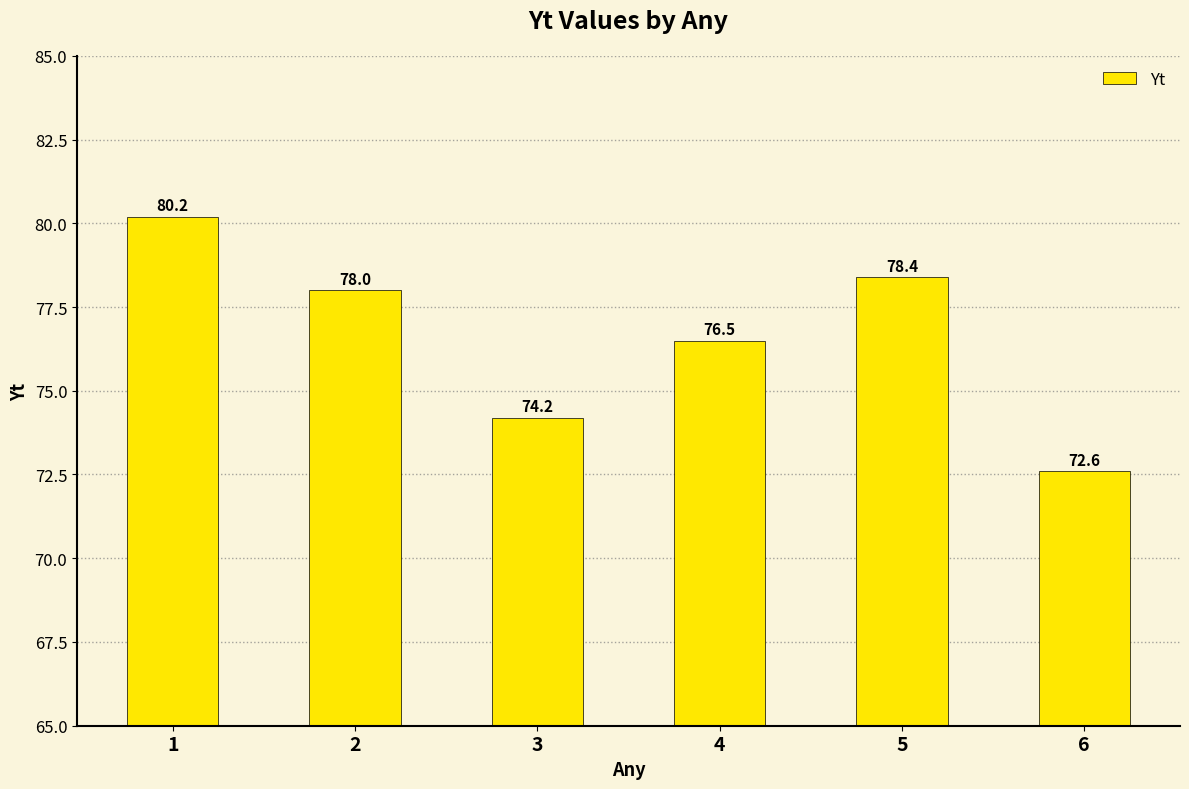

Reading right to left, extract all data points from this chart.

6=72.6	5=78.4	4=76.5	3=74.2	2=78.0	1=80.2